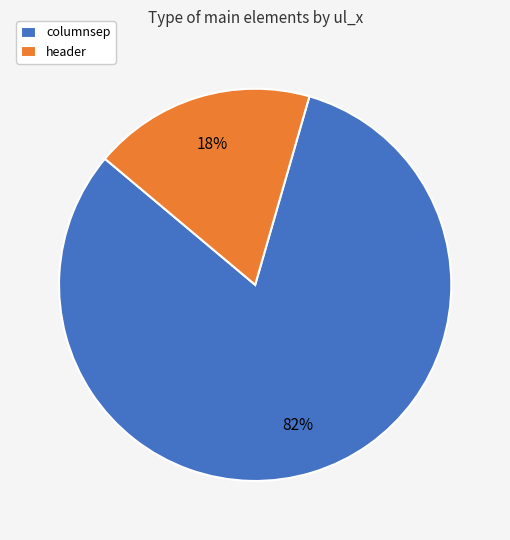

True or false: header accounts for 18% of the total.

True